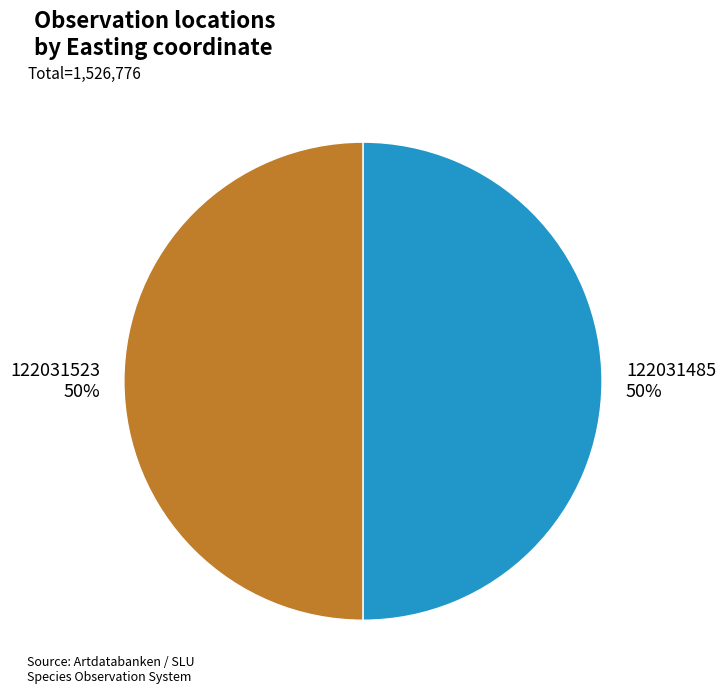

To the nearest percent, what percentage of the pie is 122031485?

50%